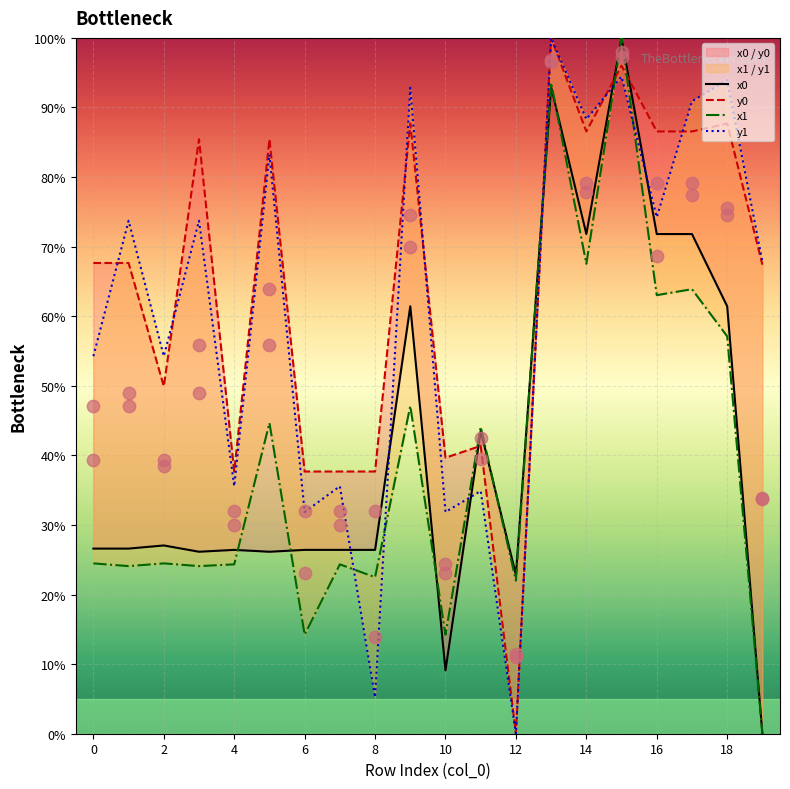

At which category is the sum across all series the highest?

15